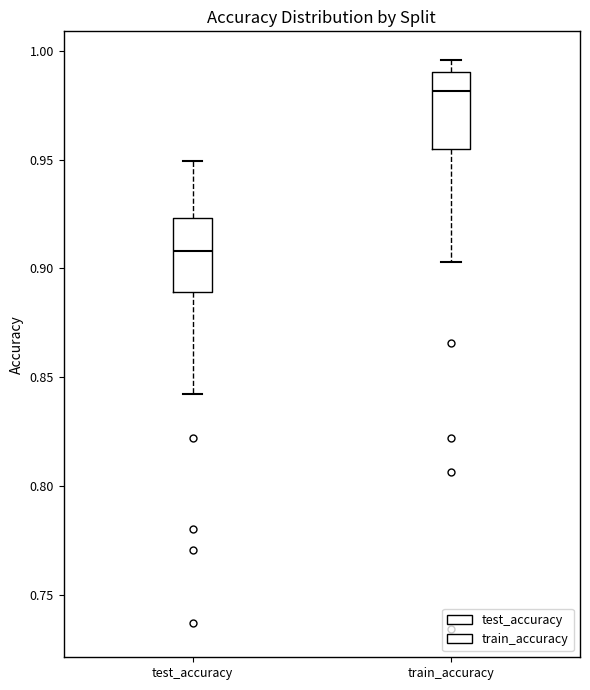

Reading left to right, transcribe this box plot: for each box, give where its median line is, the range the box spans, and where its two whiskers end, as read against the y-axis. The values are not printed on the chart, so give them approximately, as read against the axis.

test_accuracy: median 0.910, box 0.890 to 0.925, whiskers 0.840 to 0.950
train_accuracy: median 0.980, box 0.955 to 0.990, whiskers 0.905 to 0.995